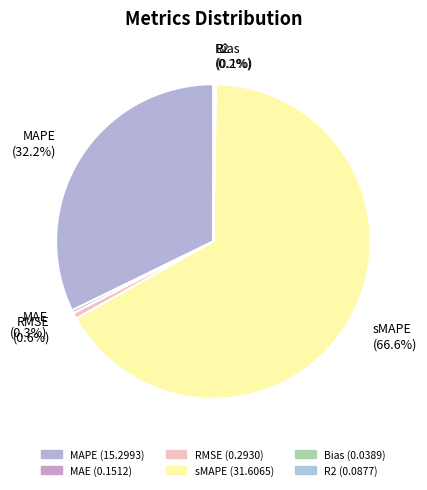

What is the majority slice?

sMAPE